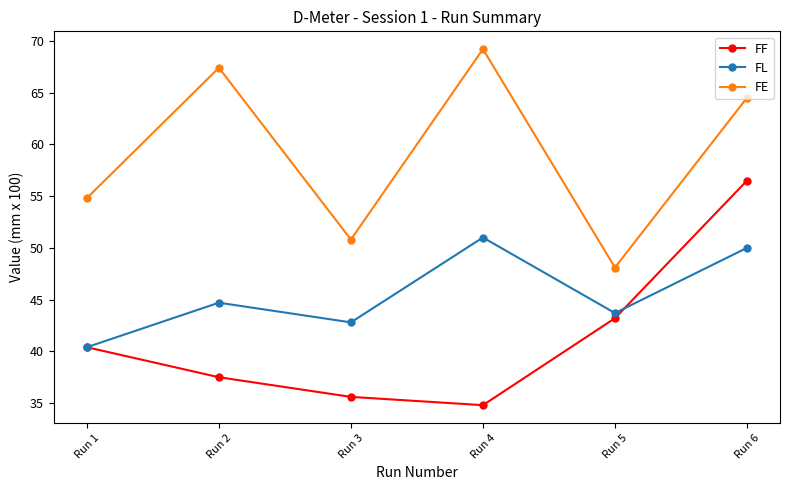

Rank the series by their average value, from lowest to highest.

FF, FL, FE